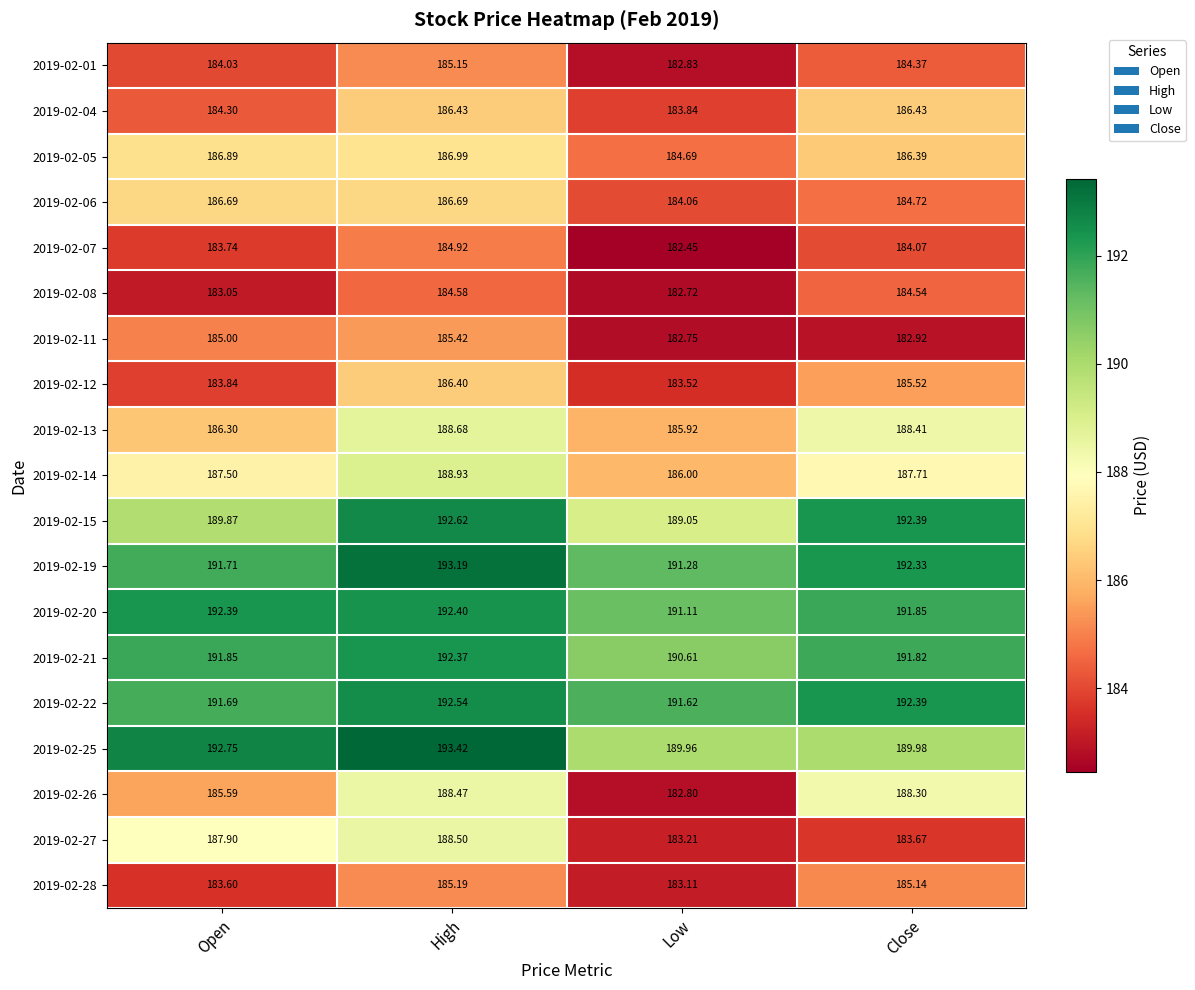

Is the value of 2019-02-11 at Close greater than the value of 2019-02-05 at High?

No